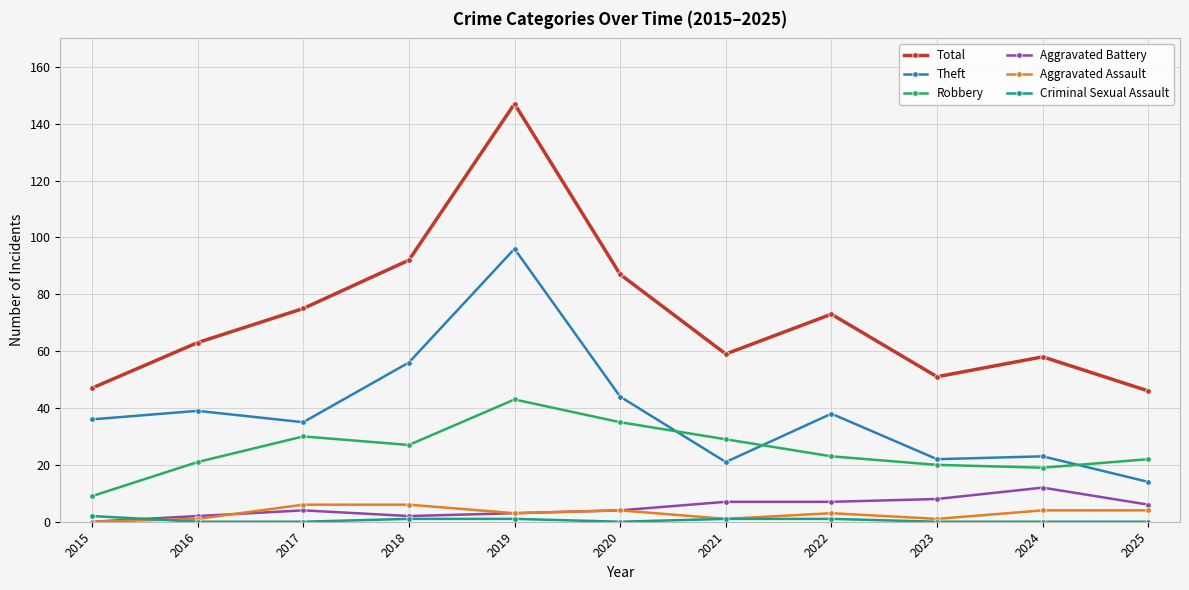

Reading left to right, list all the values displayed in this chart.

Total: 2015=47	2016=63	2017=75	2018=92	2019=147	2020=87	2021=59	2022=73	2023=51	2024=58	2025=46
Theft: 2015=36	2016=39	2017=35	2018=56	2019=96	2020=44	2021=21	2022=38	2023=22	2024=23	2025=14
Robbery: 2015=9	2016=21	2017=30	2018=27	2019=43	2020=35	2021=29	2022=23	2023=20	2024=19	2025=22
Aggravated Battery: 2015=0	2016=2	2017=4	2018=2	2019=3	2020=4	2021=7	2022=7	2023=8	2024=12	2025=6
Aggravated Assault: 2015=0	2016=1	2017=6	2018=6	2019=3	2020=4	2021=1	2022=3	2023=1	2024=4	2025=4
Criminal Sexual Assault: 2015=2	2016=0	2017=0	2018=1	2019=1	2020=0	2021=1	2022=1	2023=0	2024=0	2025=0